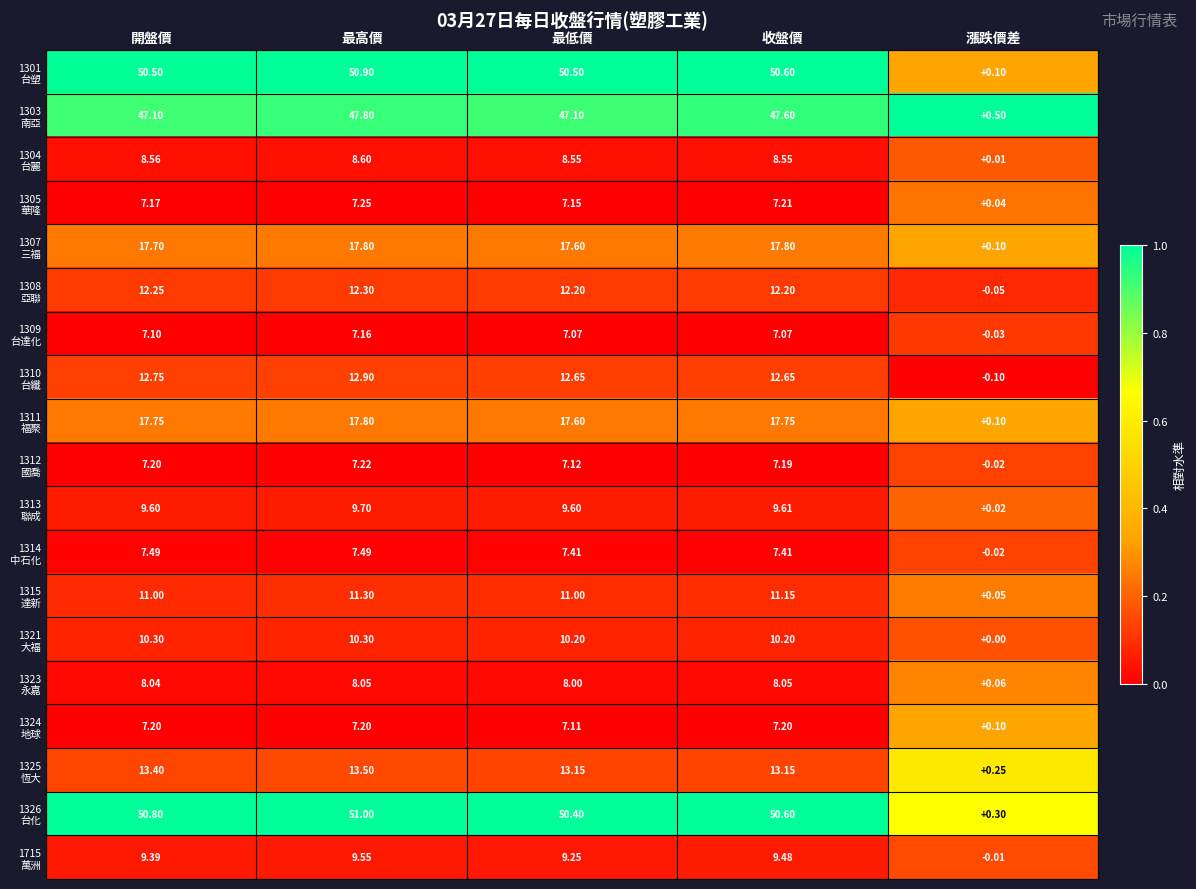

What is the spread (max minus min) of values at 漲跌價差?

0.6